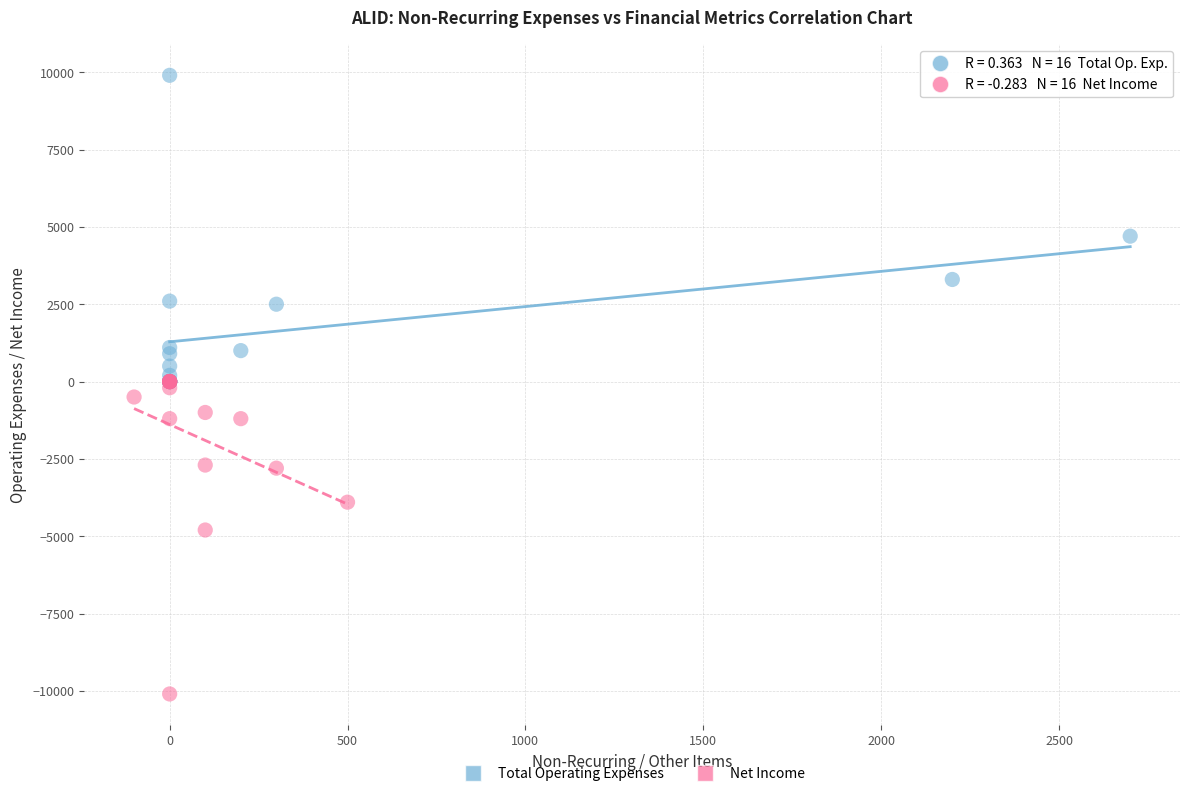

Which series reaches the minimum Y coordinate?

Net Income